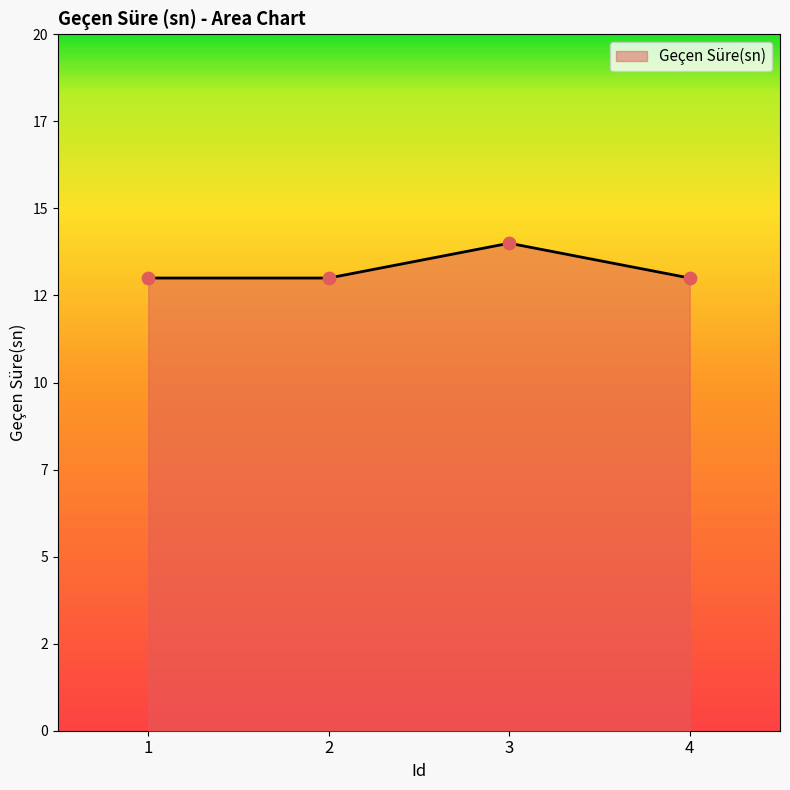

Between 1 and 4, which is larger?

1